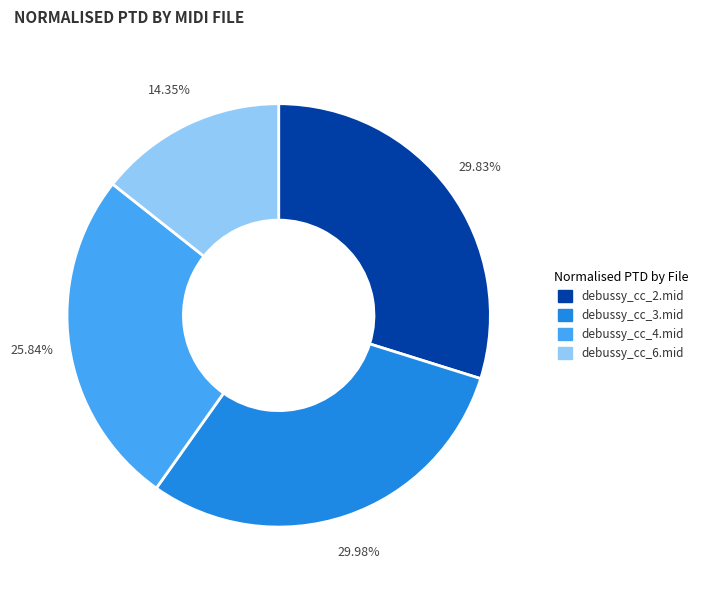

The debussy_cc_3.mid slice represents 30% of the pie. True or false?

True